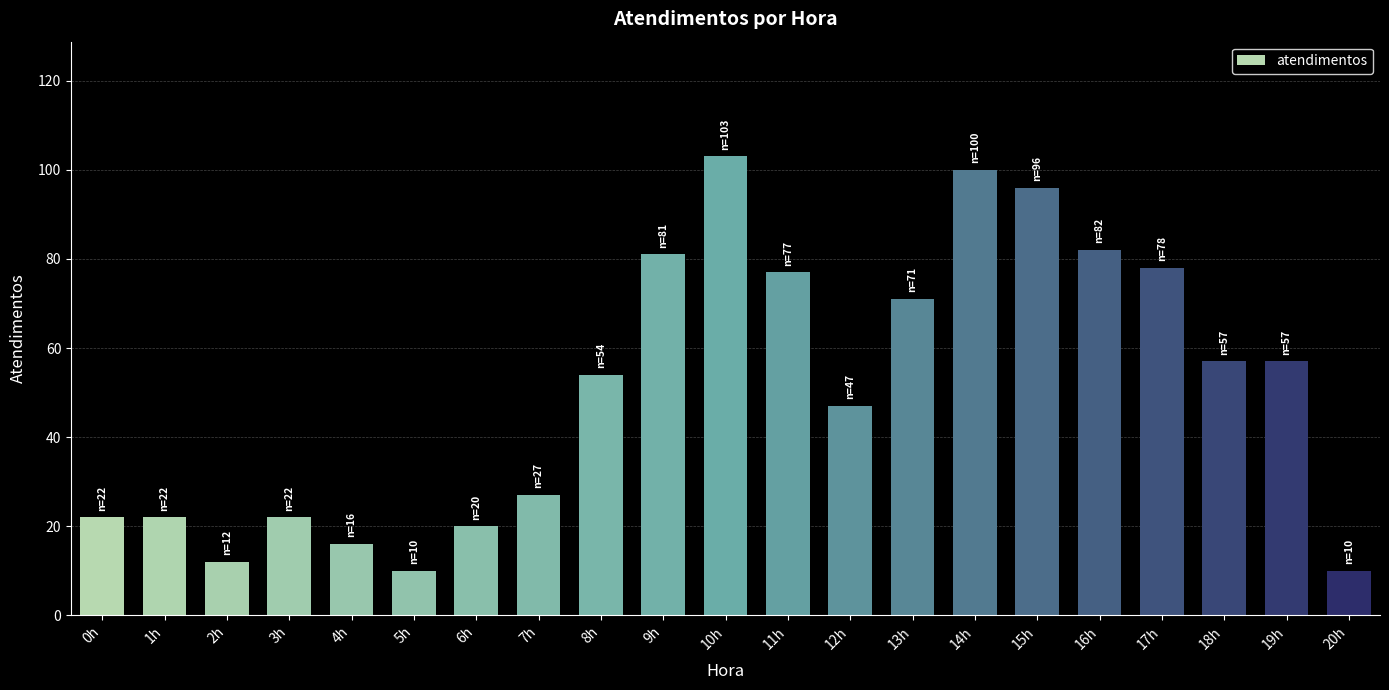

What is the sum of the values at 1h and 0h?

44